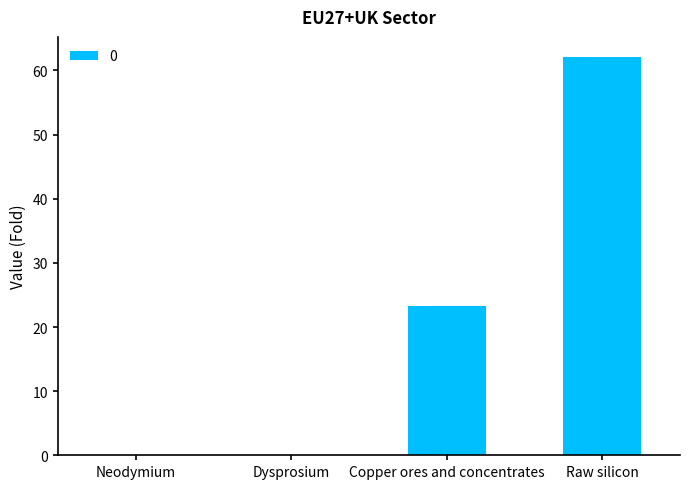

The value at Raw silicon is 99.0. True or false?

False